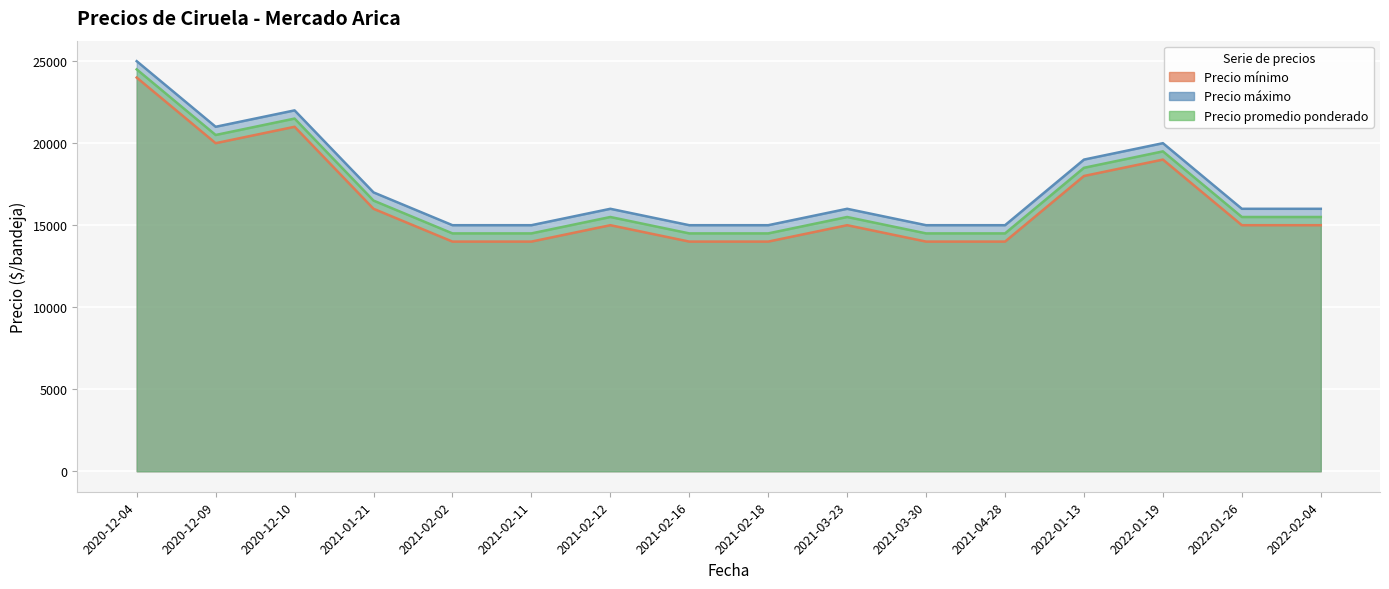

What is the total value across all series at 2022-01-19?

58500